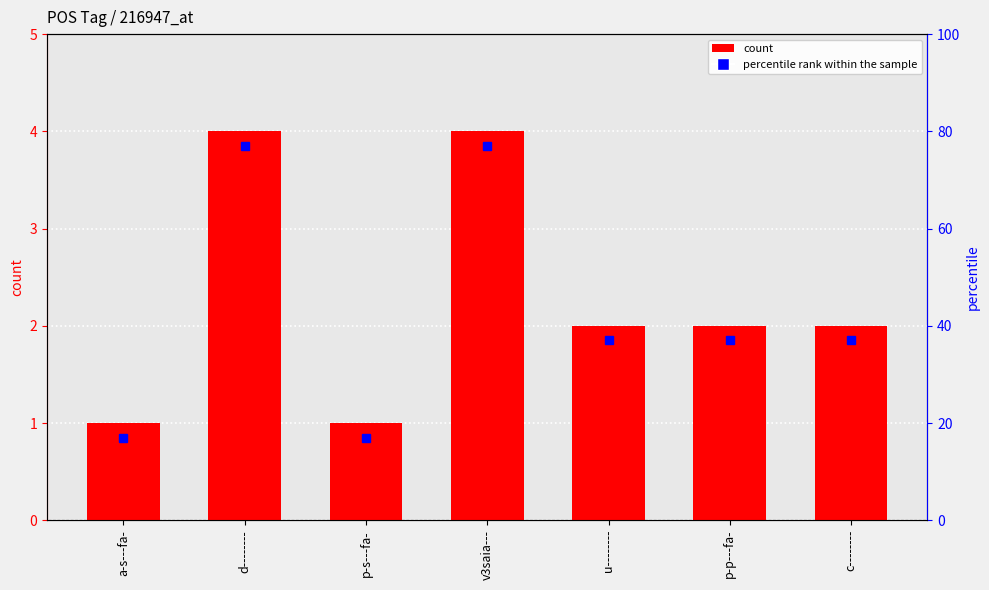

Reading left to right, list all the values displayed in this chart.

1	4	1	4	2	2	2